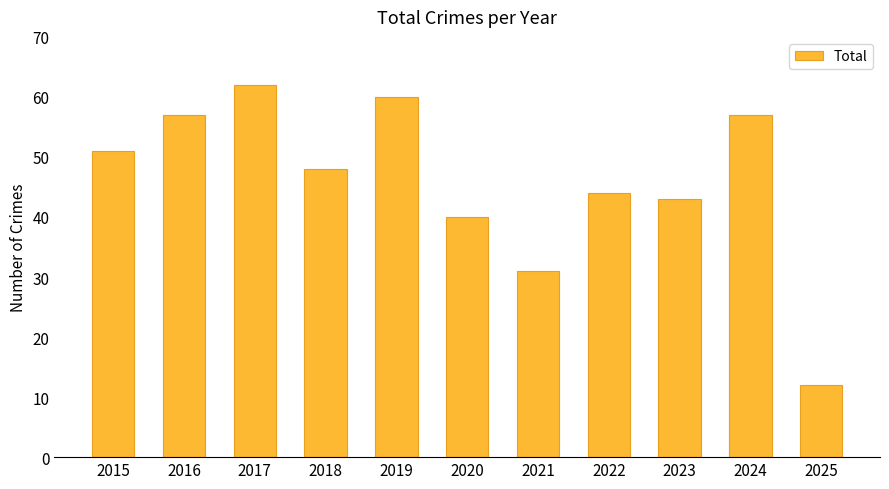

What is the greatest value displayed?

62